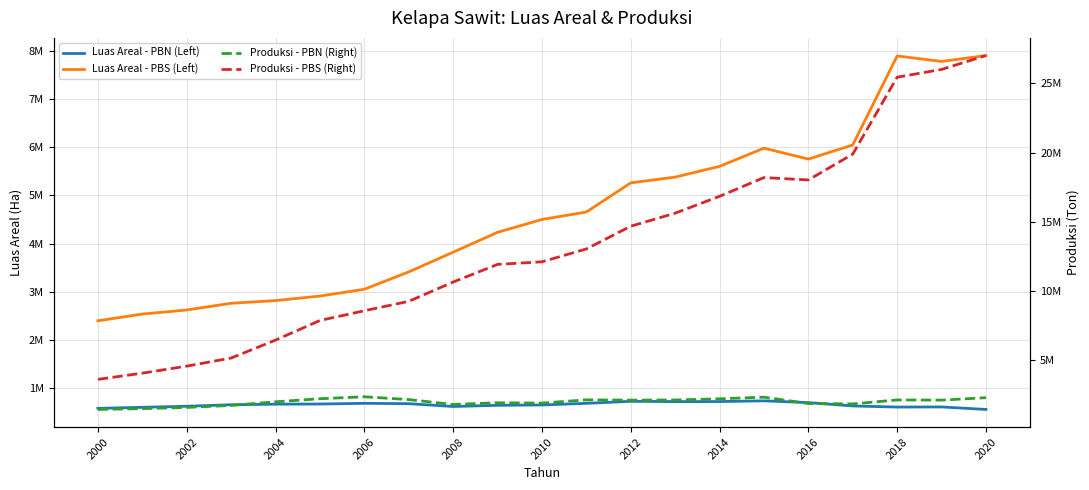

What is the difference between the maximum and second lowest values in the Produksi - PBS (Right) series?

22920849